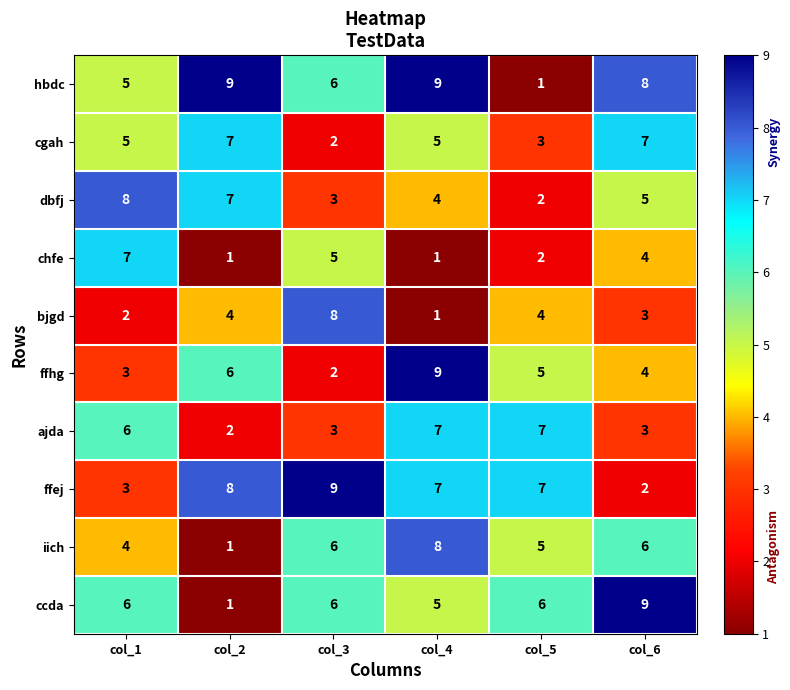

What is the maximum value shown in the chart?

9